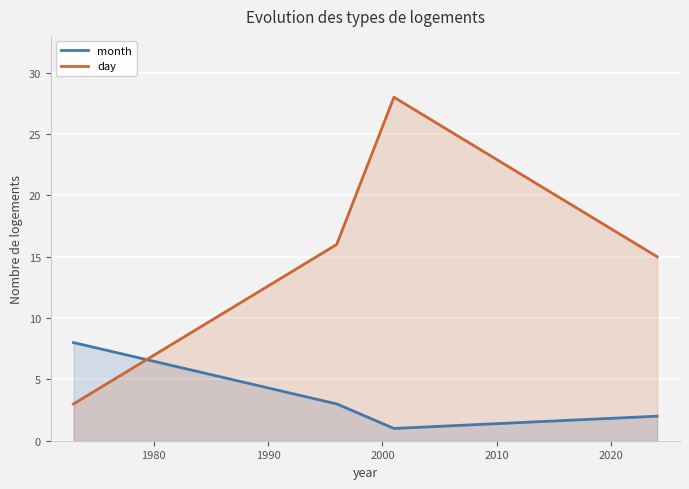

What is the value of the month point at the 3rd from the left?

1